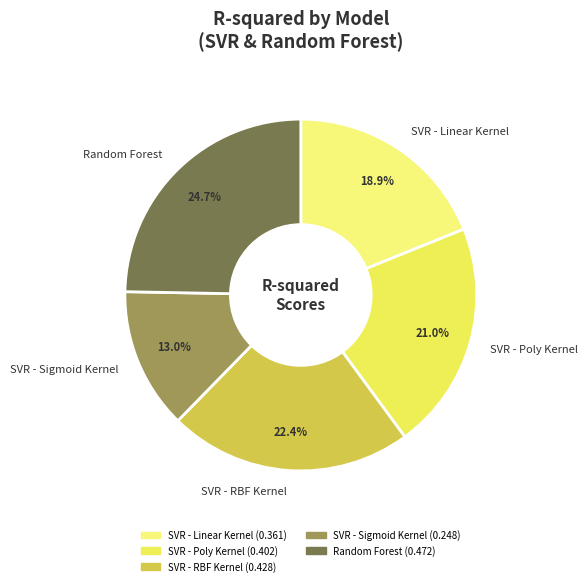

What percentage is the SVR - Linear Kernel slice, to the nearest percent?

19%